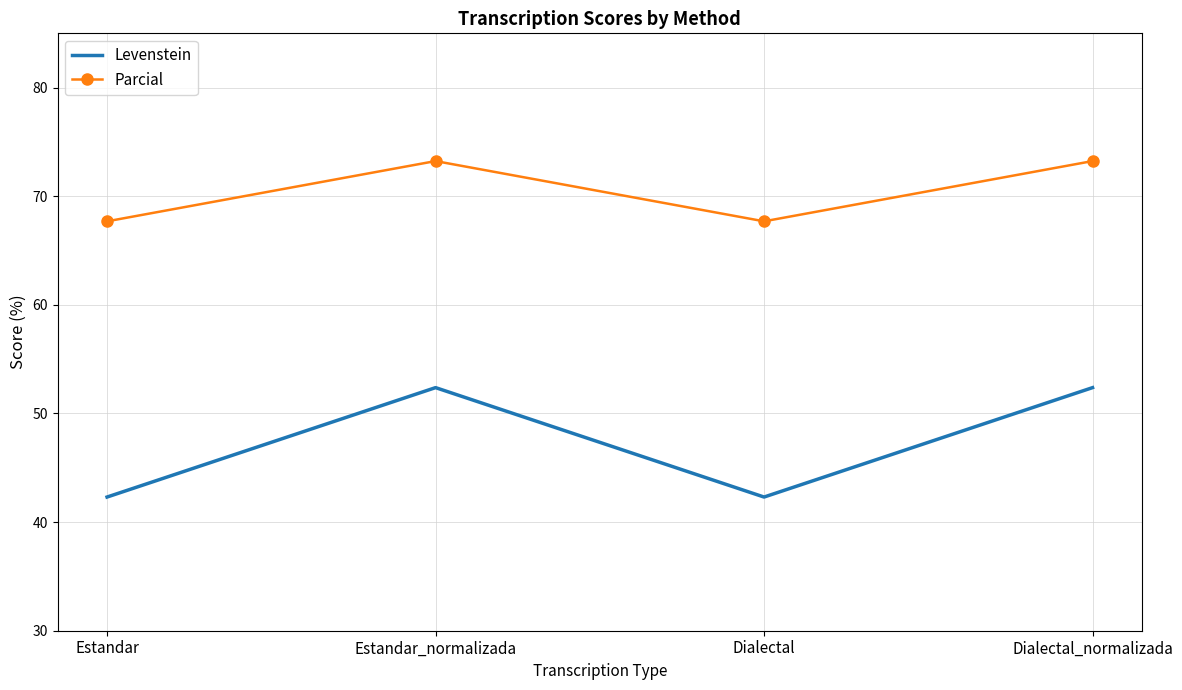

Rank the series by their average value, from lowest to highest.

Levenstein, Parcial